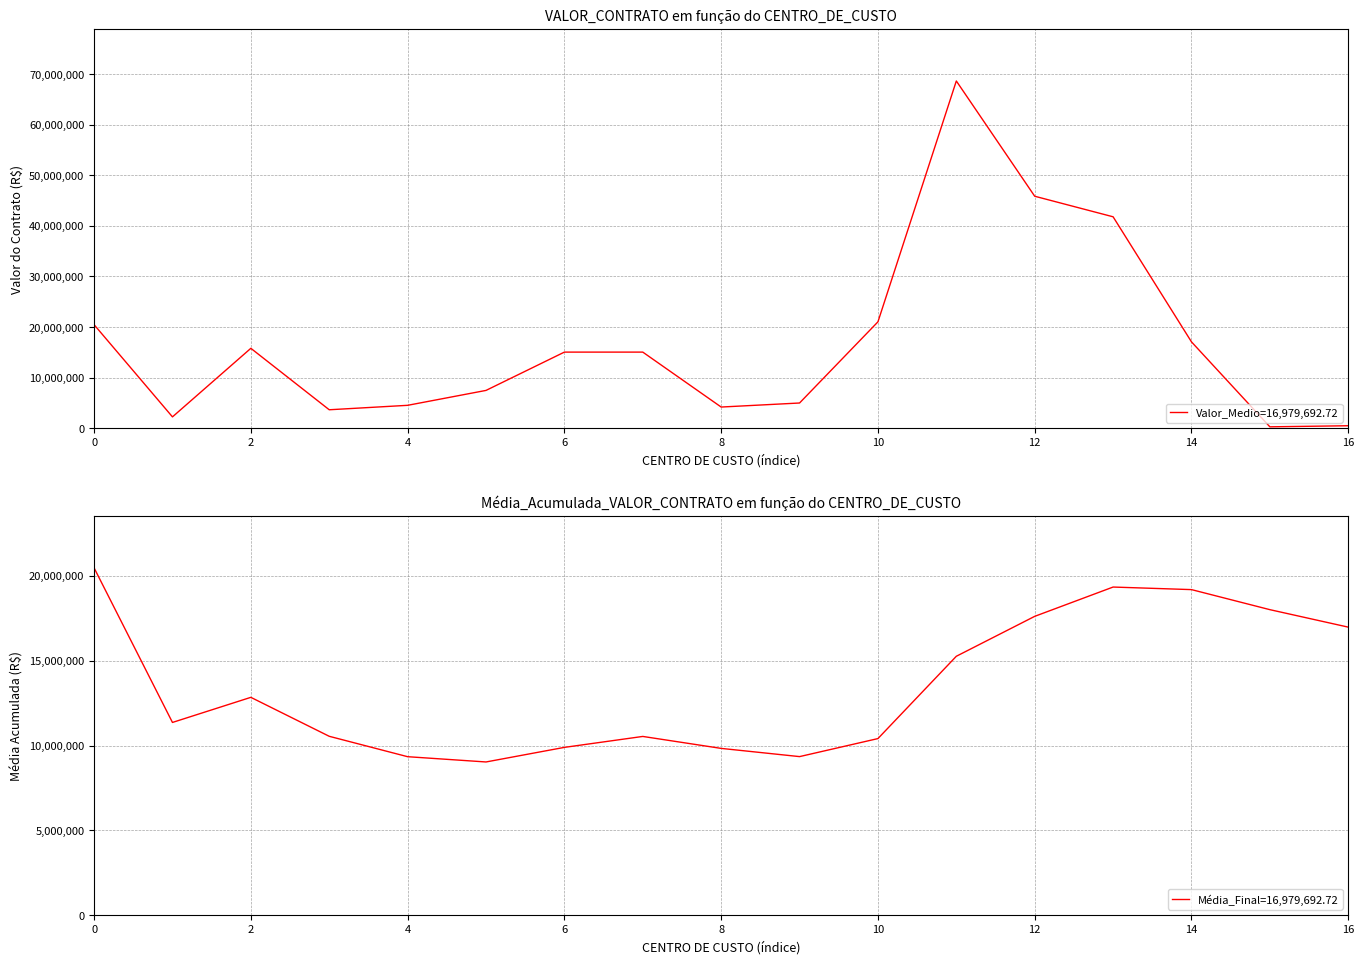

What is the value of the VALOR_CONTRATO point at the 7th from the left?

15049967.5